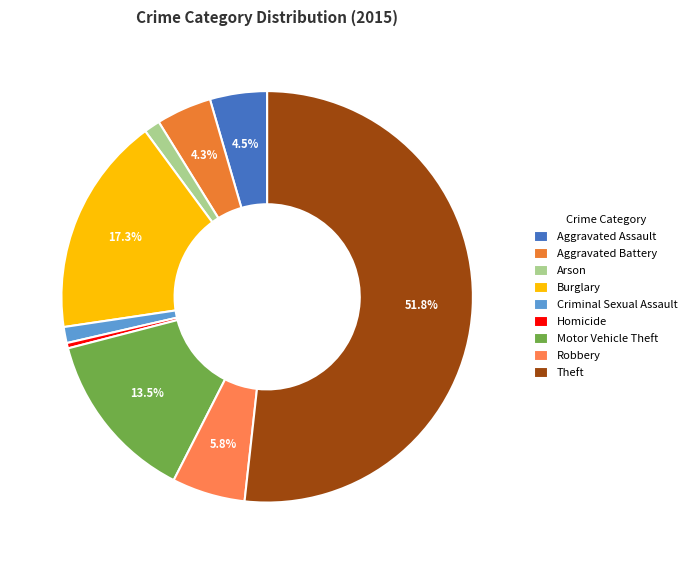

Is there a majority slice in this chart?

Yes